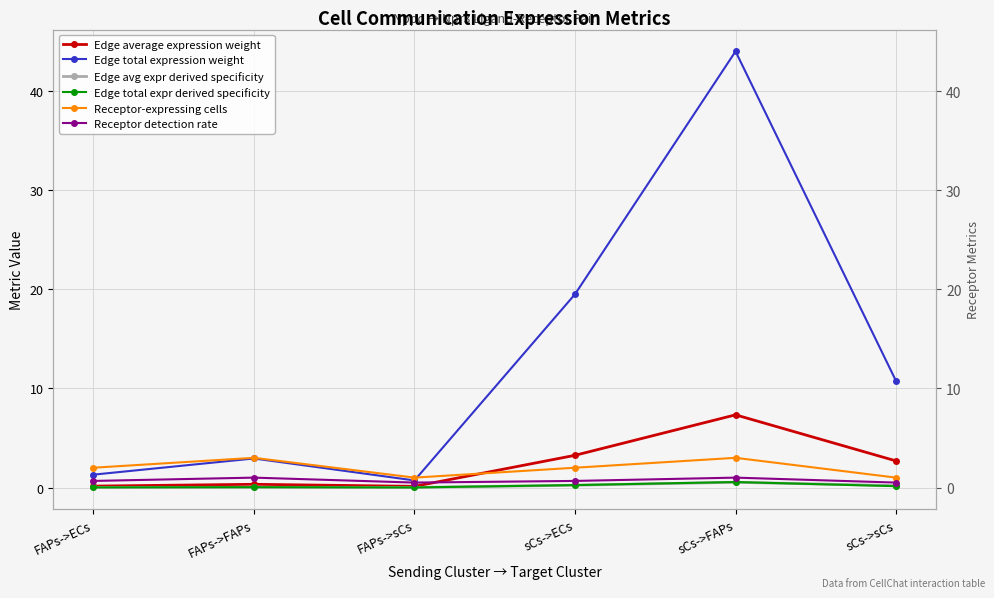

What is the maximum value for Receptor-expressing cells?

3.0